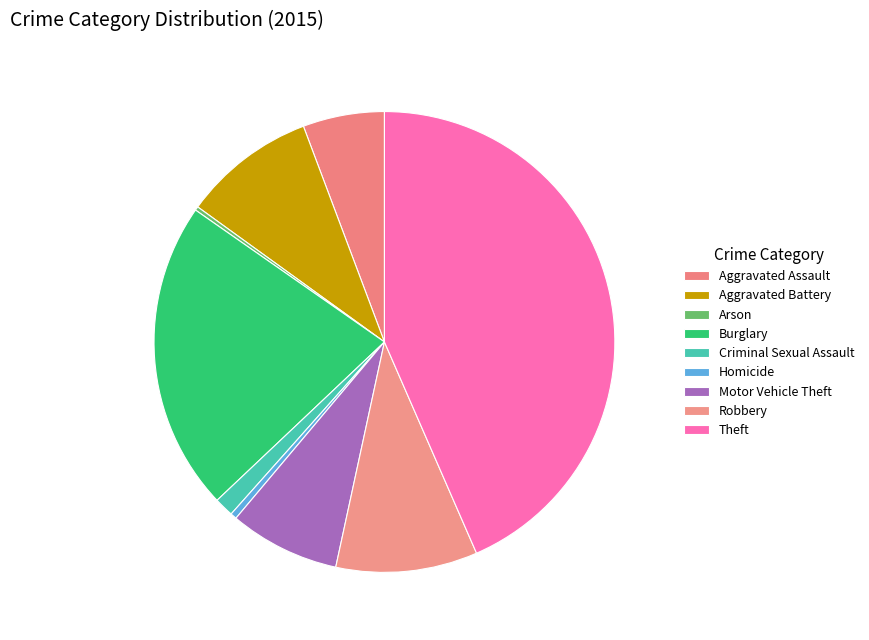

Count the number of slices in the pie.

9